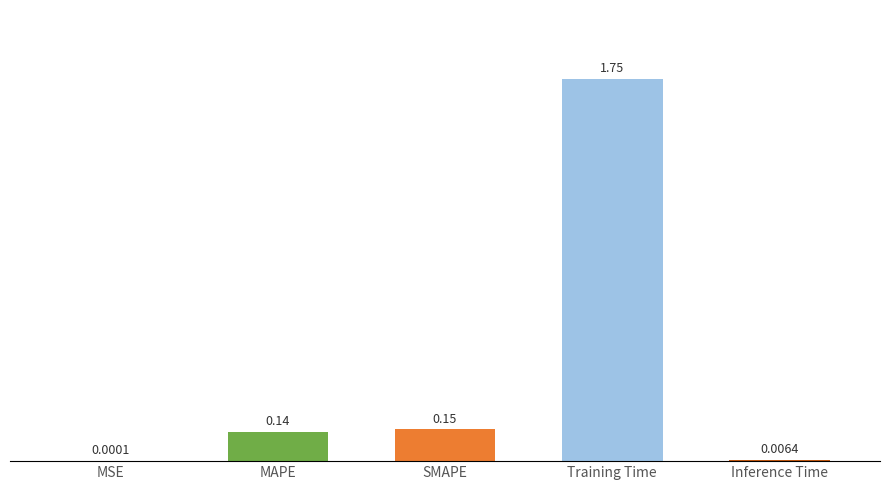

What is the sum of all values?

2.0